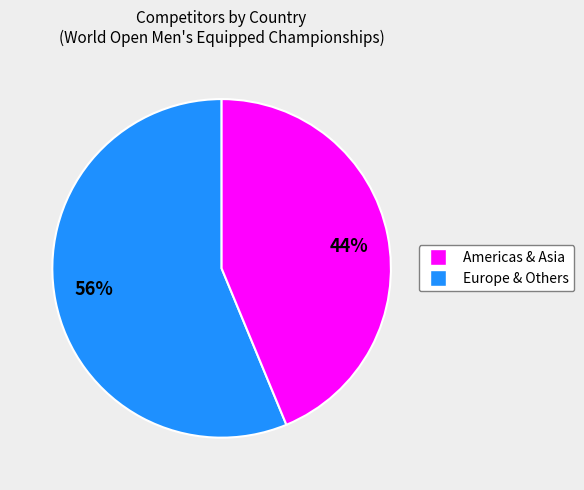

Is it true that 56% is 56% of the pie?

True